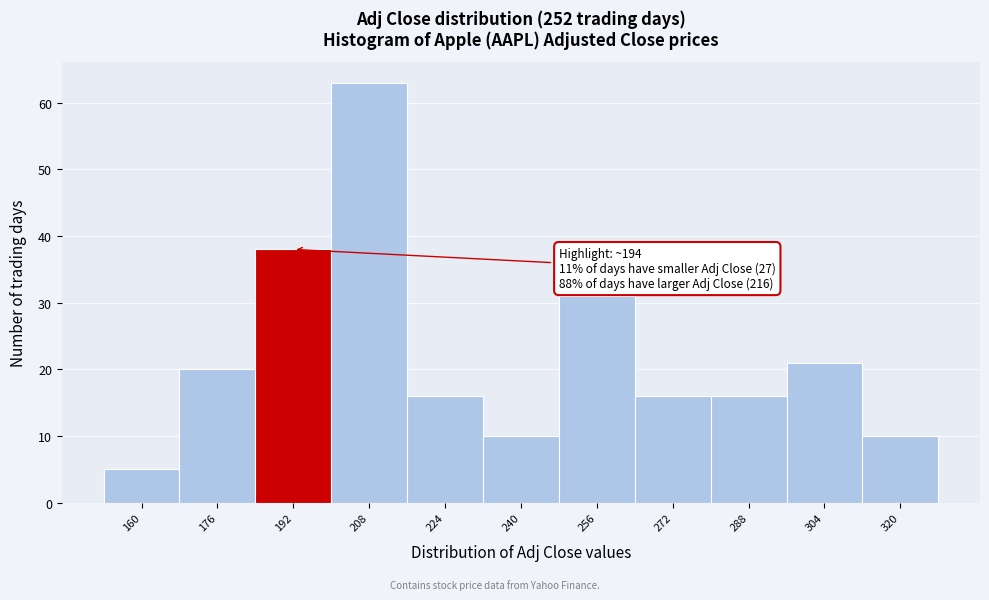

Reading left to right, extract all data points from this chart.

160=5	176=20	192=38	208=63	224=16	240=10	256=31	272=16	288=16	304=21	320=10